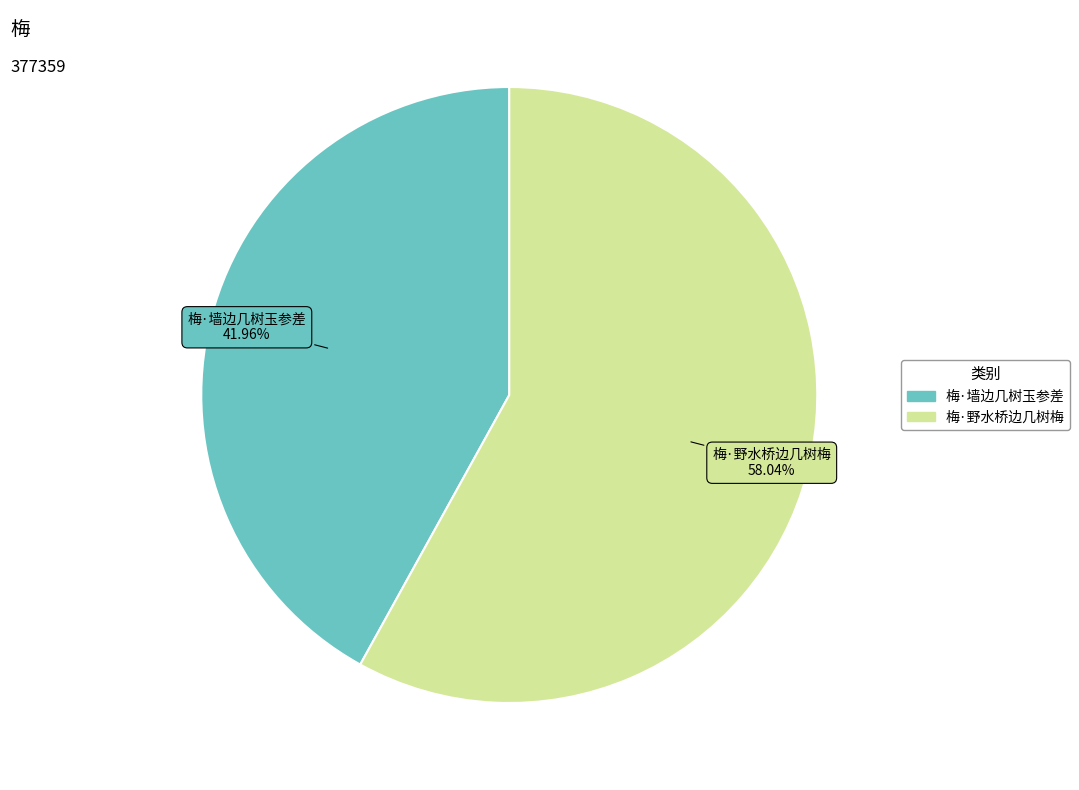

Count the number of slices in the pie.

2